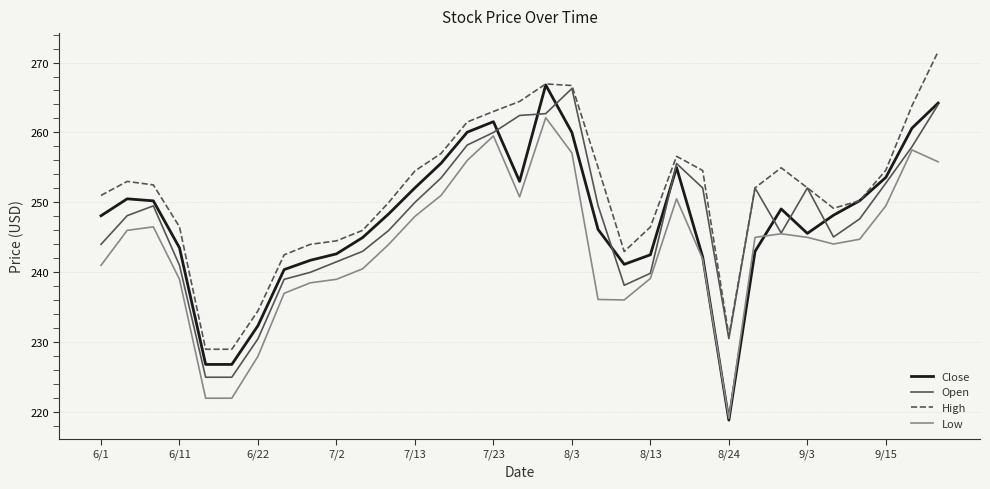

Which series has the widest spread of values?

Close